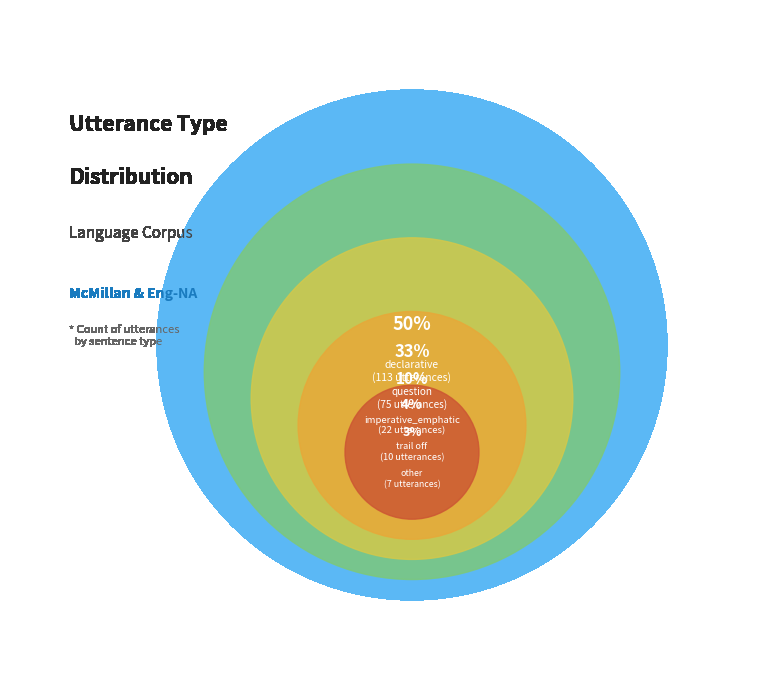

Is there a majority slice in this chart?

No